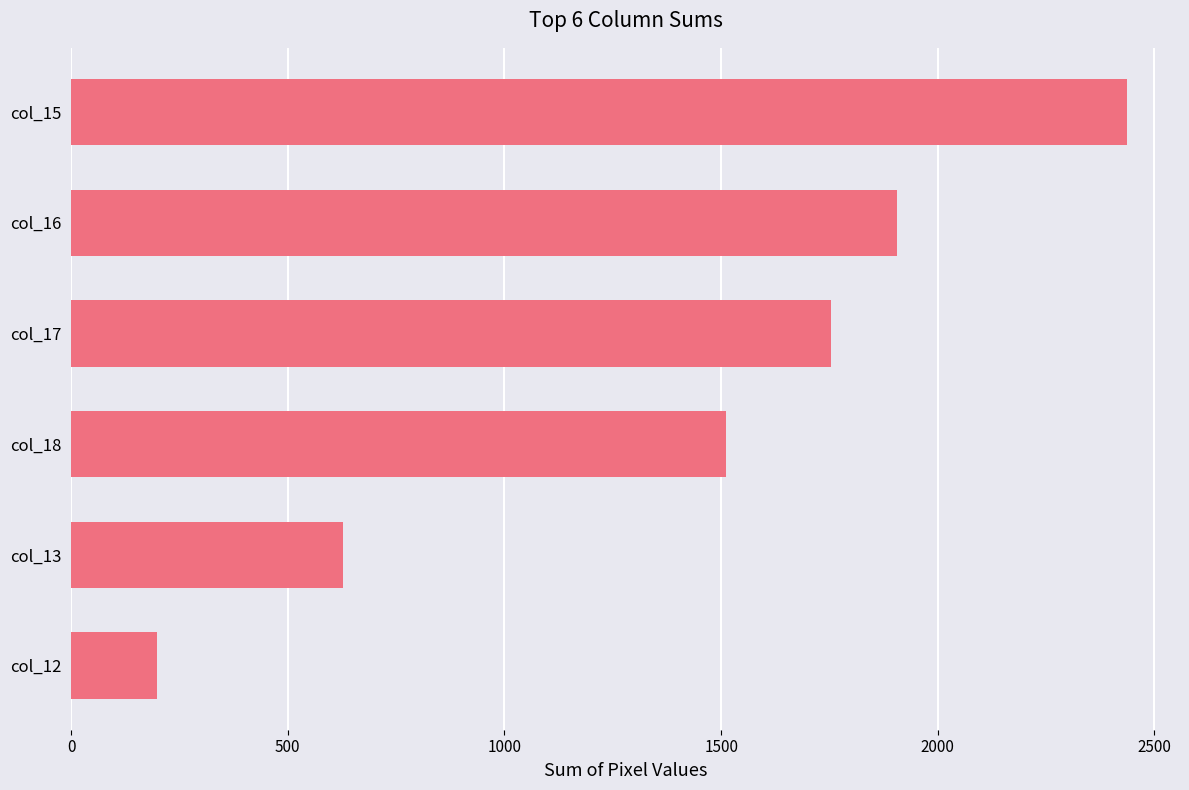

How many distinct data groups are displayed?

1